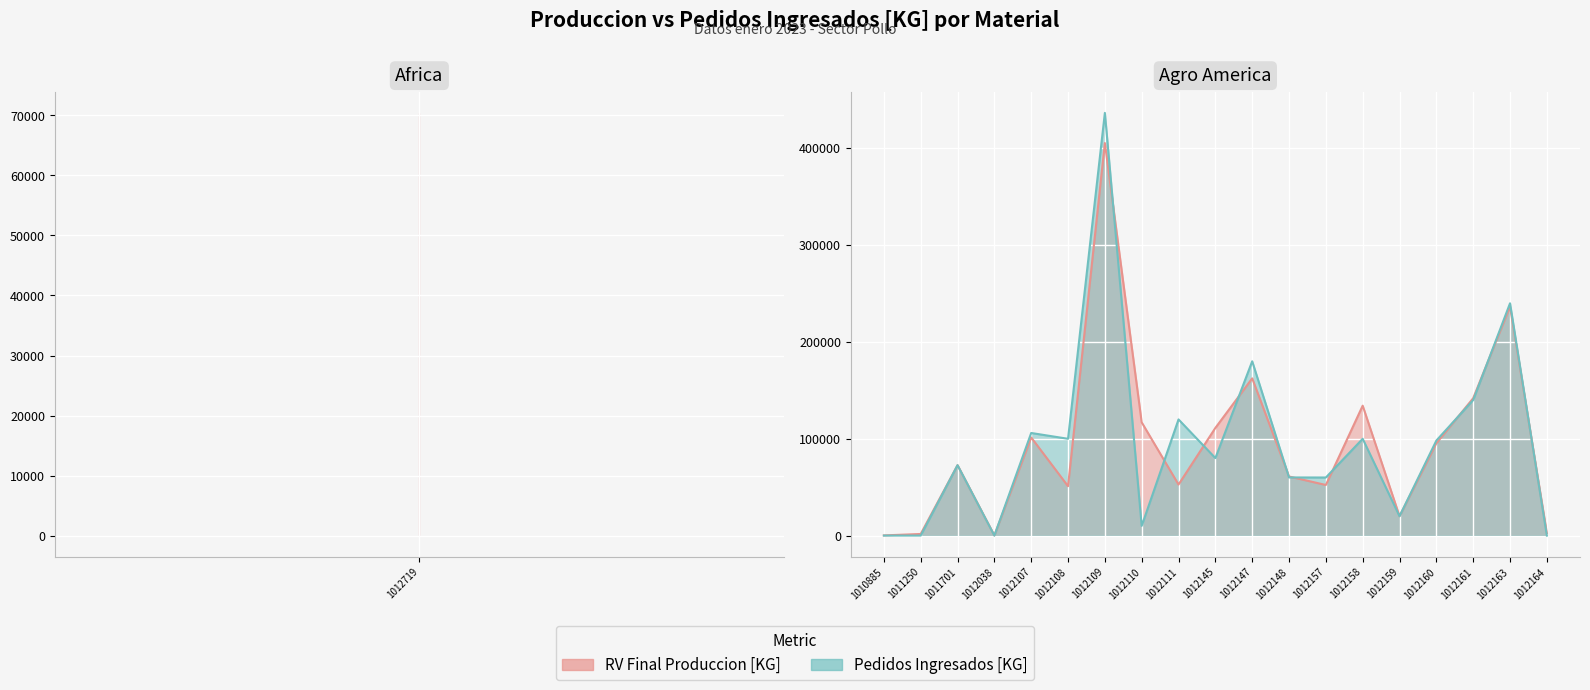

How many data points in Pedidos Ingresados [KG] are less than 79897?

10